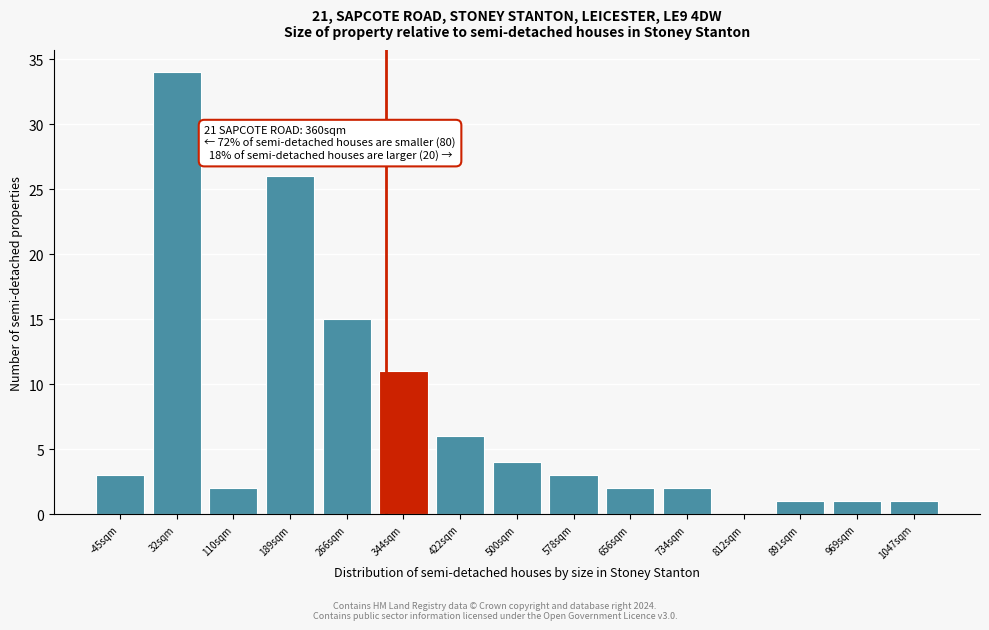

Reading left to right, list all the values displayed in this chart.

-45sqm=3	32sqm=34	110sqm=2	189sqm=26	266sqm=15	344sqm=11	422sqm=6	500sqm=4	578sqm=3	656sqm=2	734sqm=2	812sqm=0	891sqm=1	969sqm=1	1047sqm=1